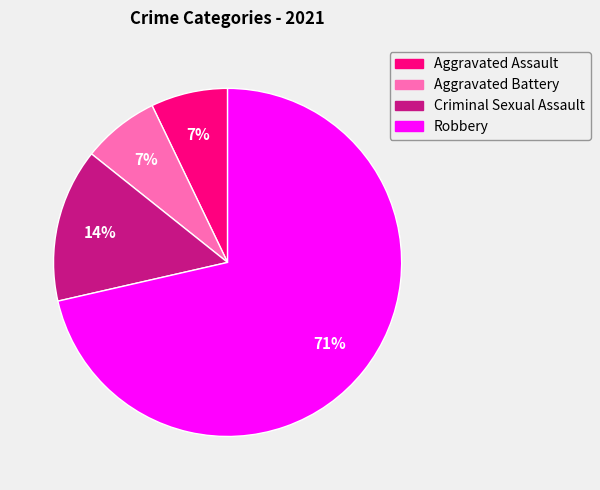

Which slice is the largest?

Robbery